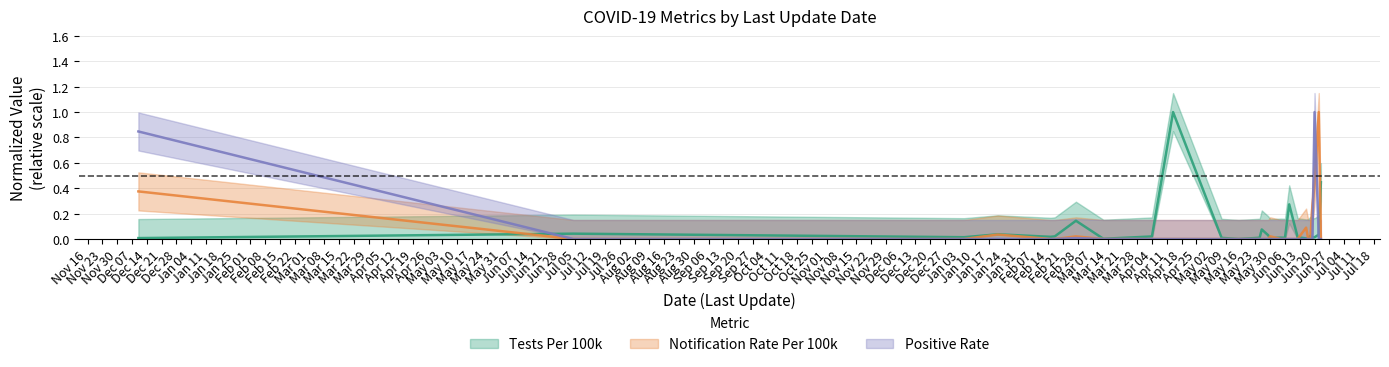

The NotificationRatePer100000 series shows 0.0 at 2022-05-29. True or false?

True